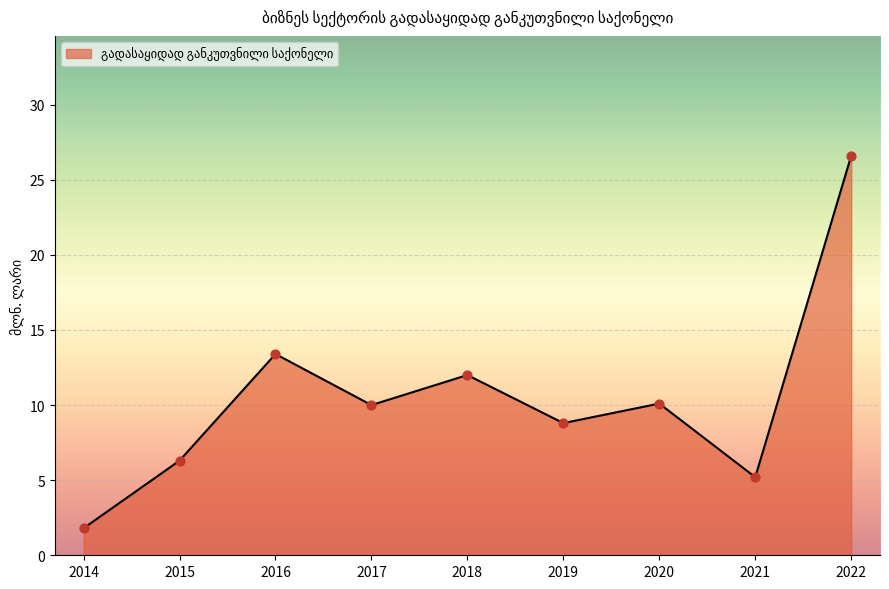

Approximately how many times larger is the value at 2018 compared to 2019?

1.4